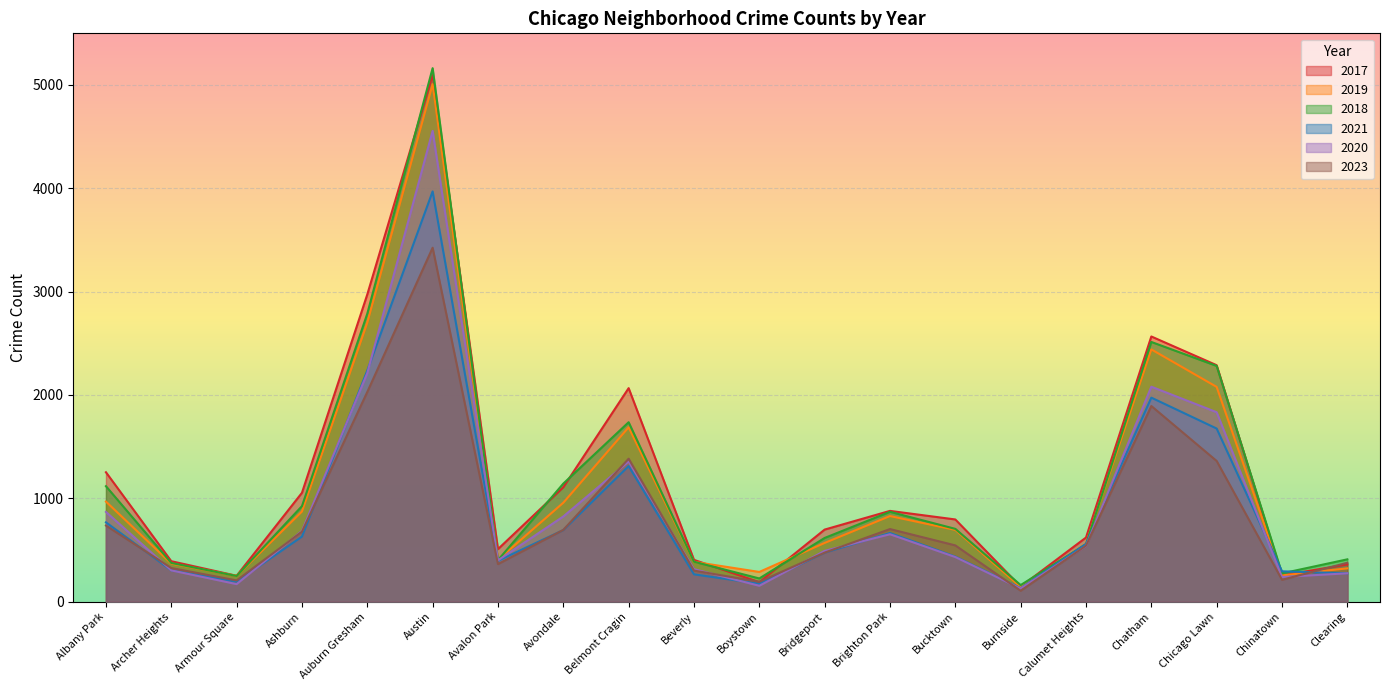

Where does the 2021 series first go above 559?

Albany Park